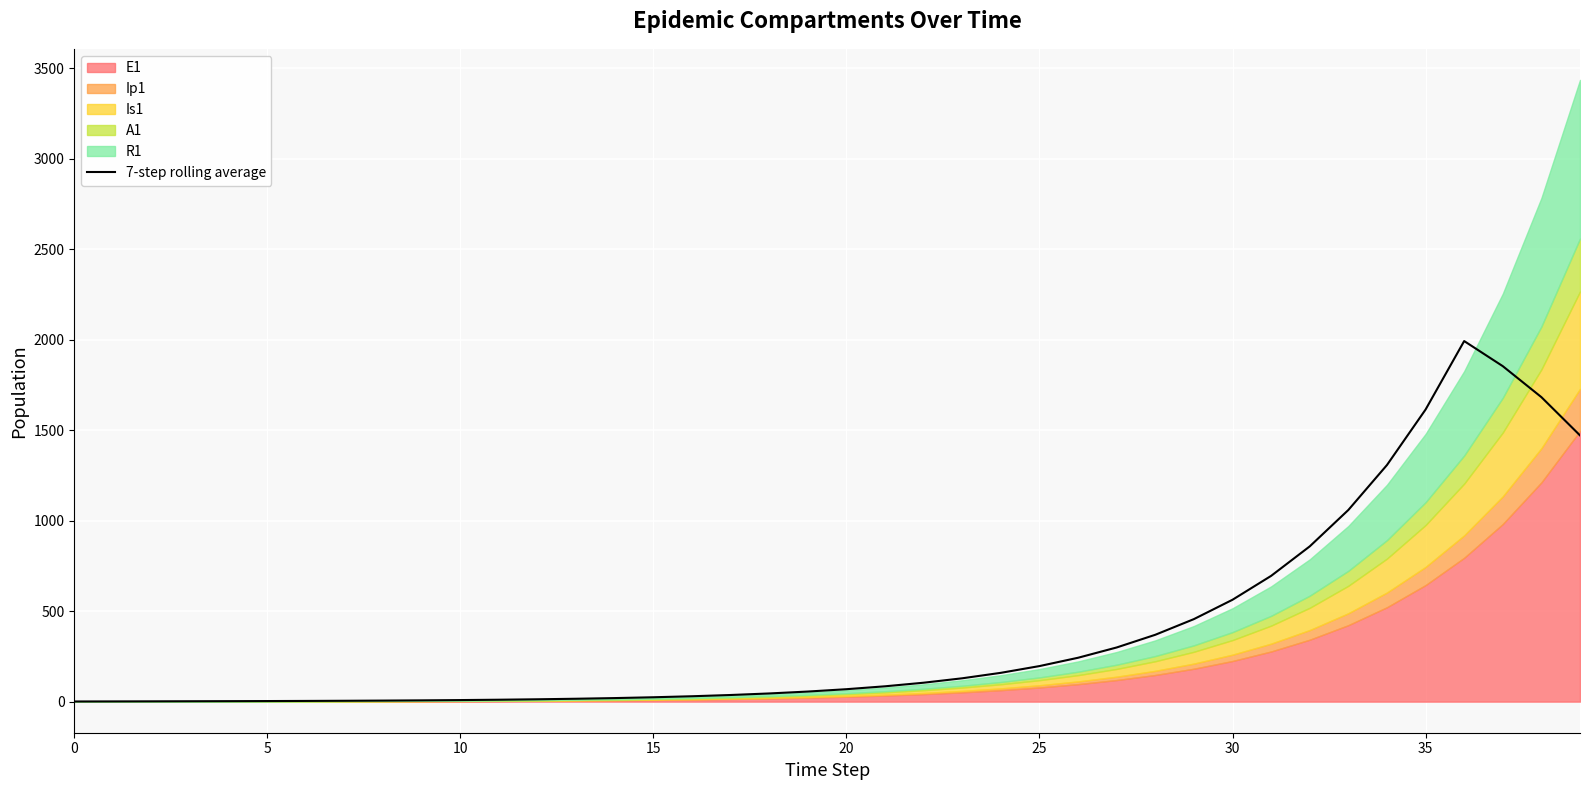

The chart shows a value of 0.7 at 20. True or false?

False